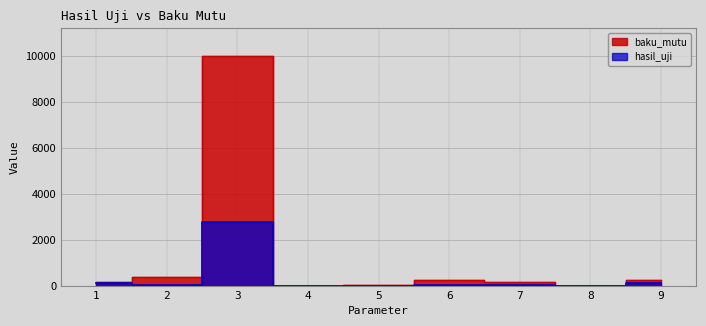

What are all the series names shown in the legend?

hasil_uji, baku_mutu